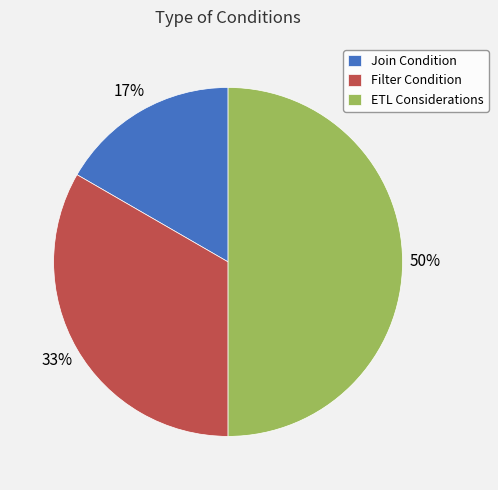

The Join Condition slice represents 27% of the pie. True or false?

False